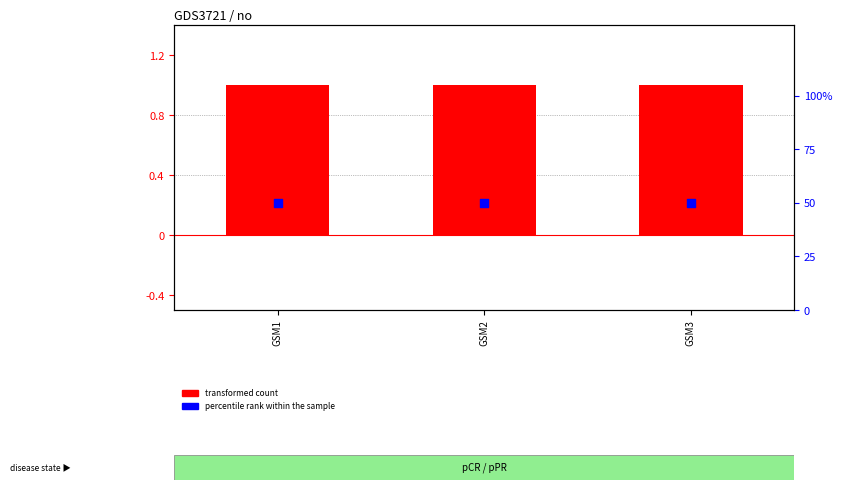

Which series has the largest Y range (max minus min)?

transformed count